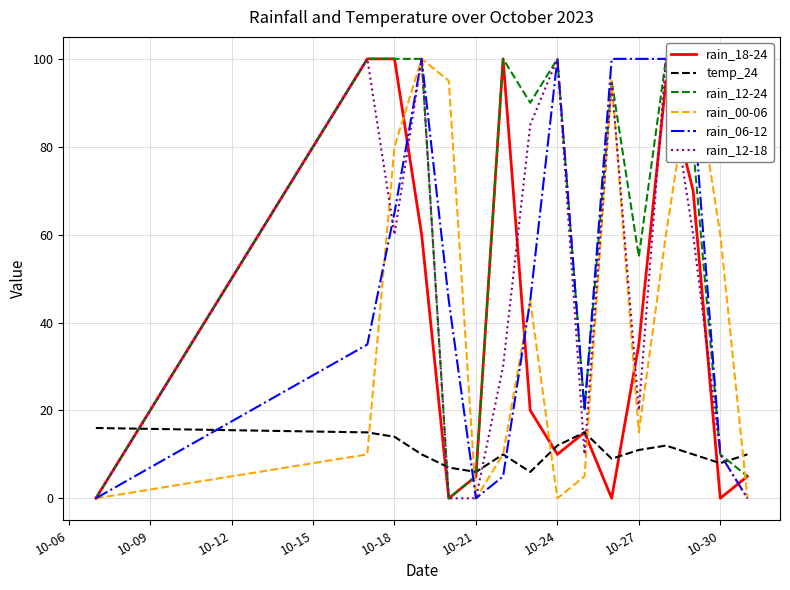

Is it true that rain_12-24 equals 100 at 10-24?

True